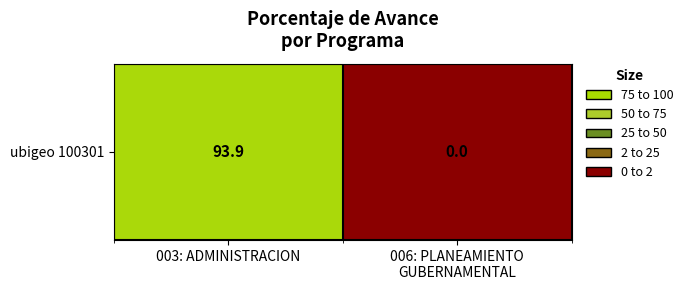

The chart shows a value of 93.9 at 003: ADMINISTRACION. True or false?

True